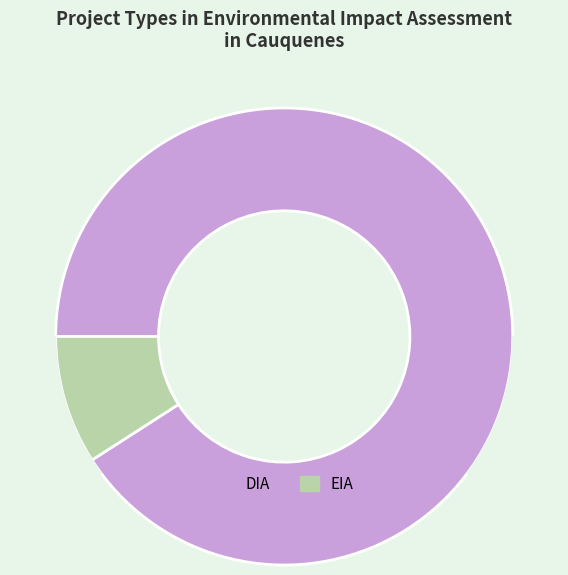

Count the number of slices in the pie.

2